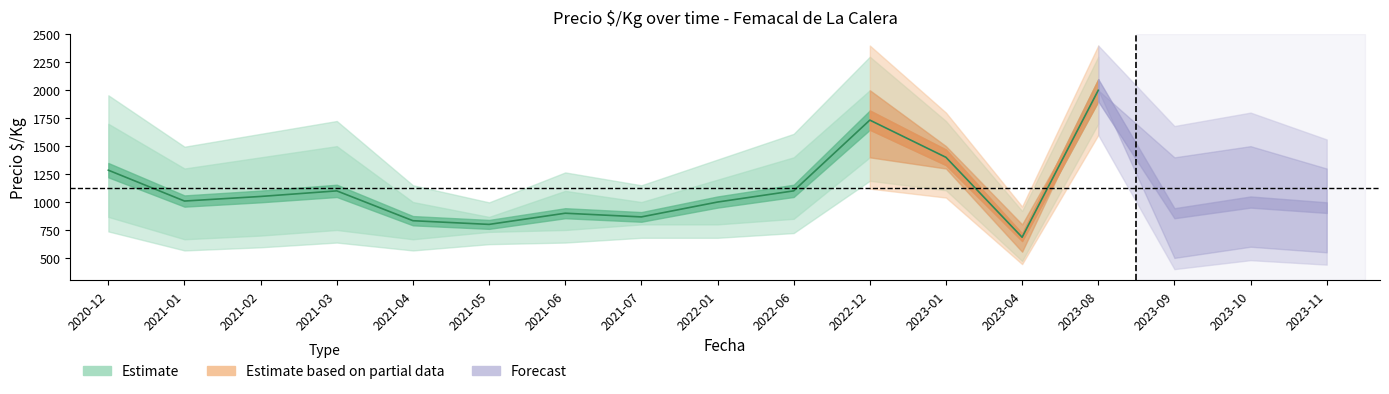

True or false: Precio promedio has a value of 583 at 2021-02.

False